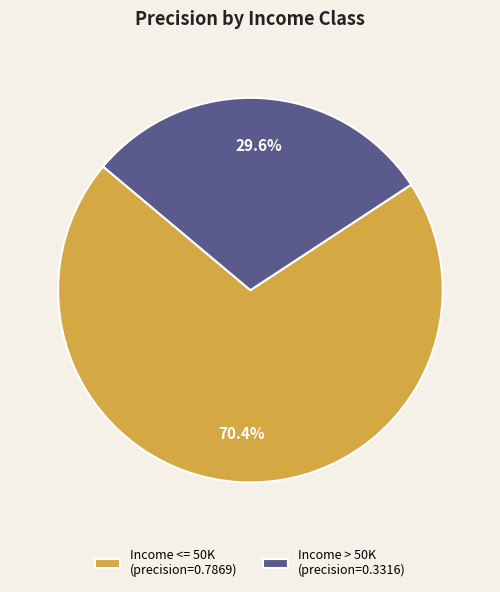

To the nearest percent, what is the combined percentage of Income > 50K and Income <= 50K?

100%